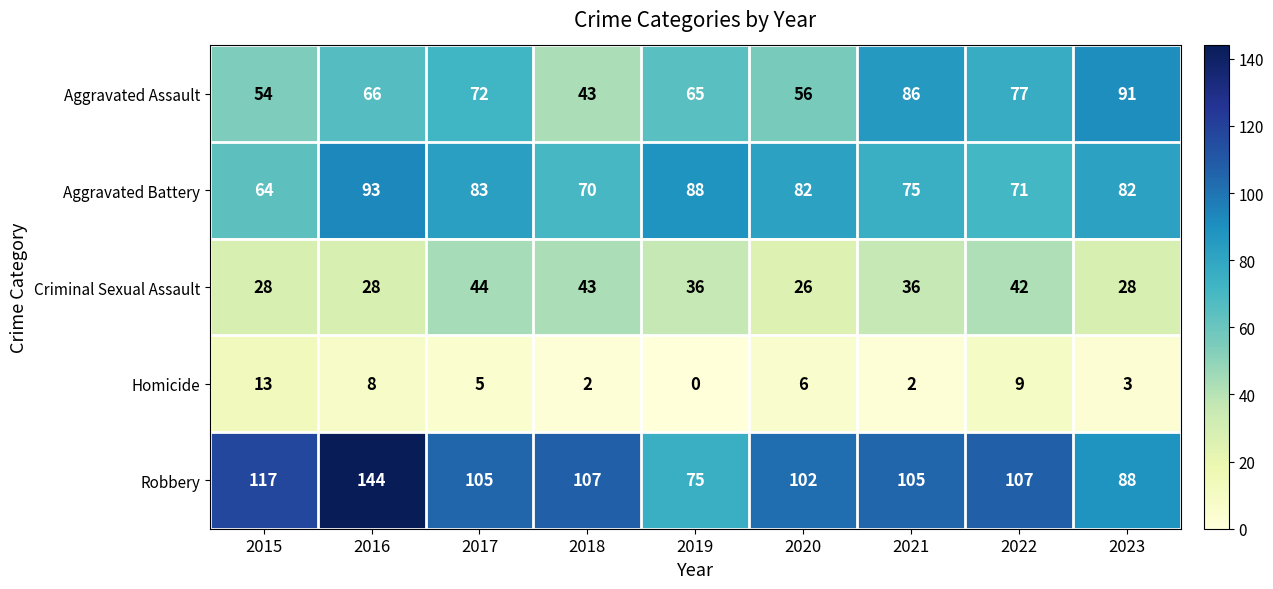

Which category has the lowest value across all series?

2019